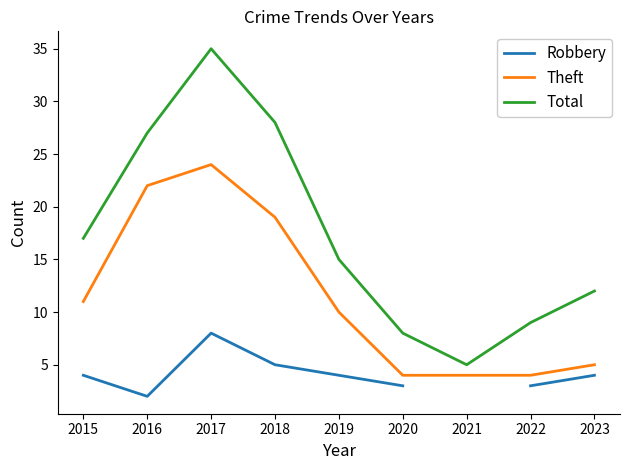

What is the sum of all Total values?

156